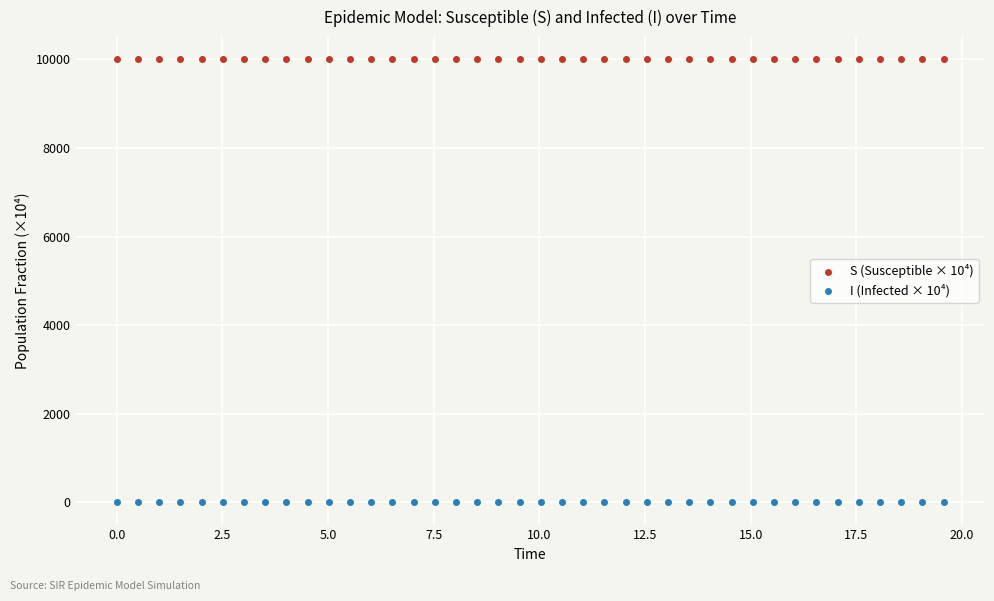

Across all data points, what is the range of X values (max minus min)?

19.6